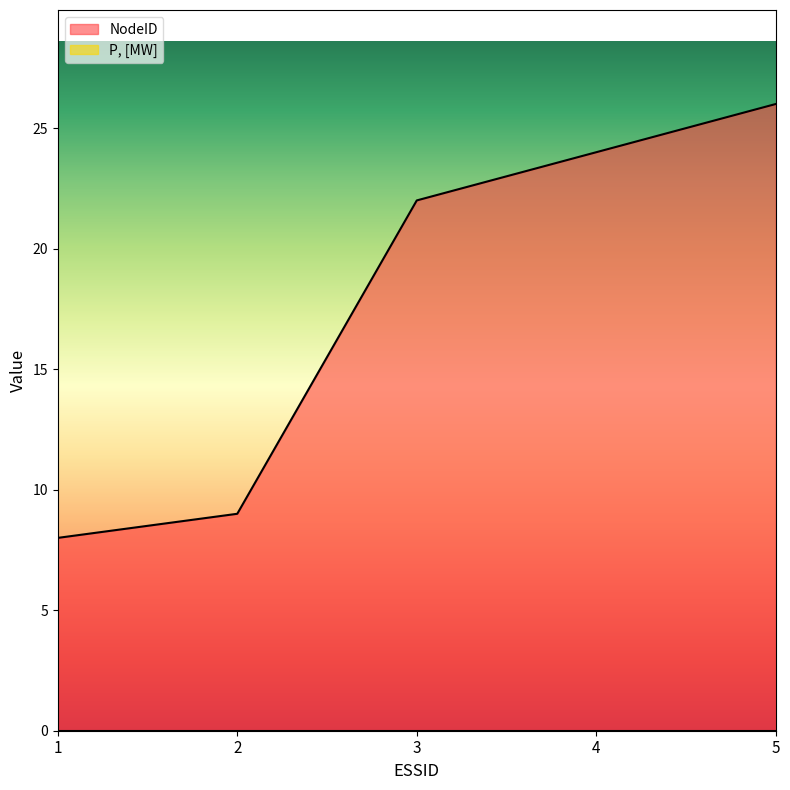

The value at 5 is 16. True or false?

False